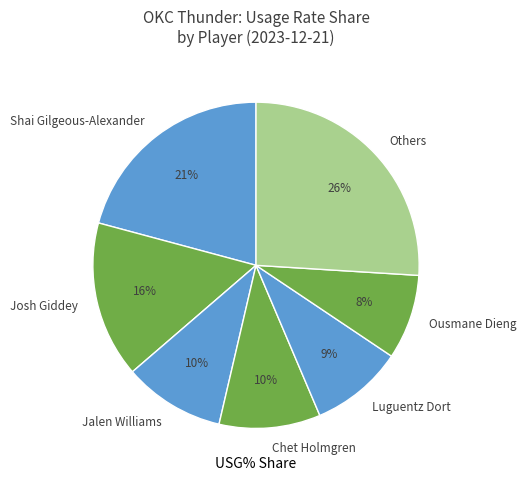

Combined, do Josh Giddey and Chet Holmgren account for over 50%?

No